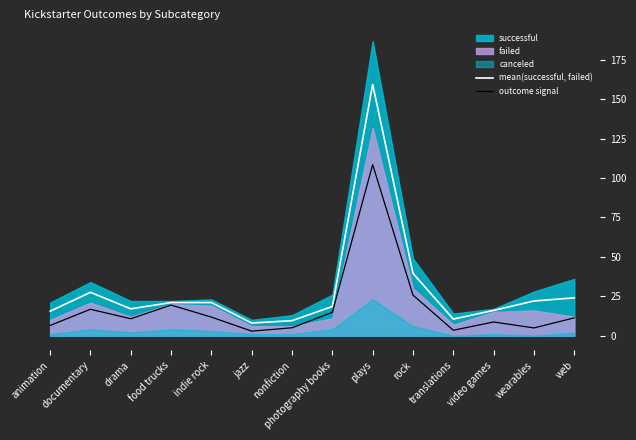

True or false: mean(successful, failed) and outcome signal intersect in this chart.

False